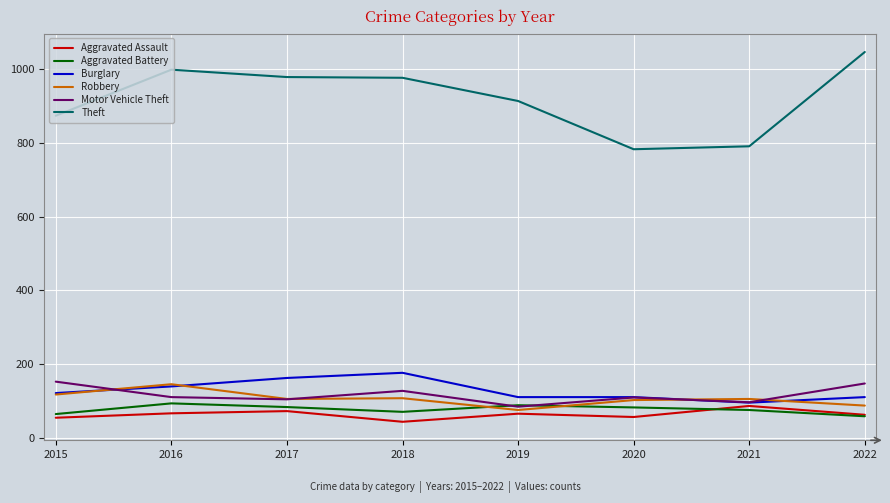

True or false: Burglary and Aggravated Battery cross at least once.

False